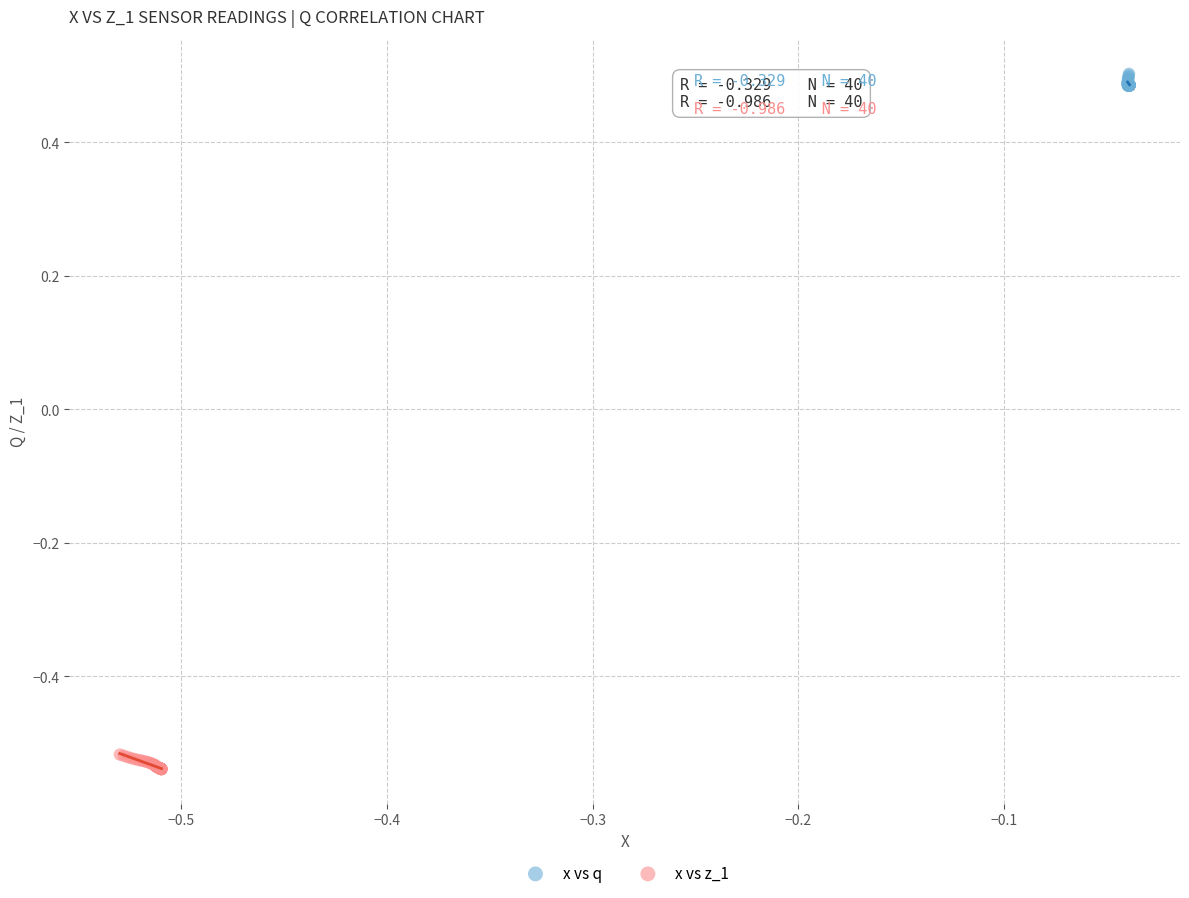

Which series contains the lowest Y value?

x vs z_1